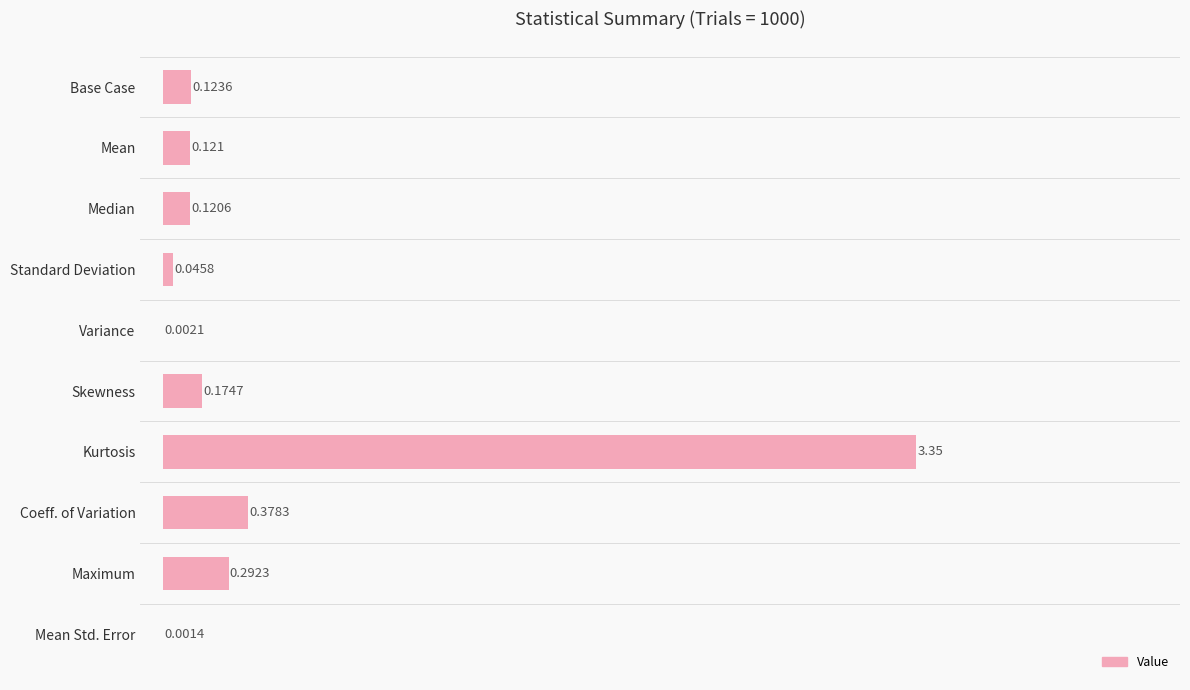

At which label is the value closest to 1?

Coeff. of Variation